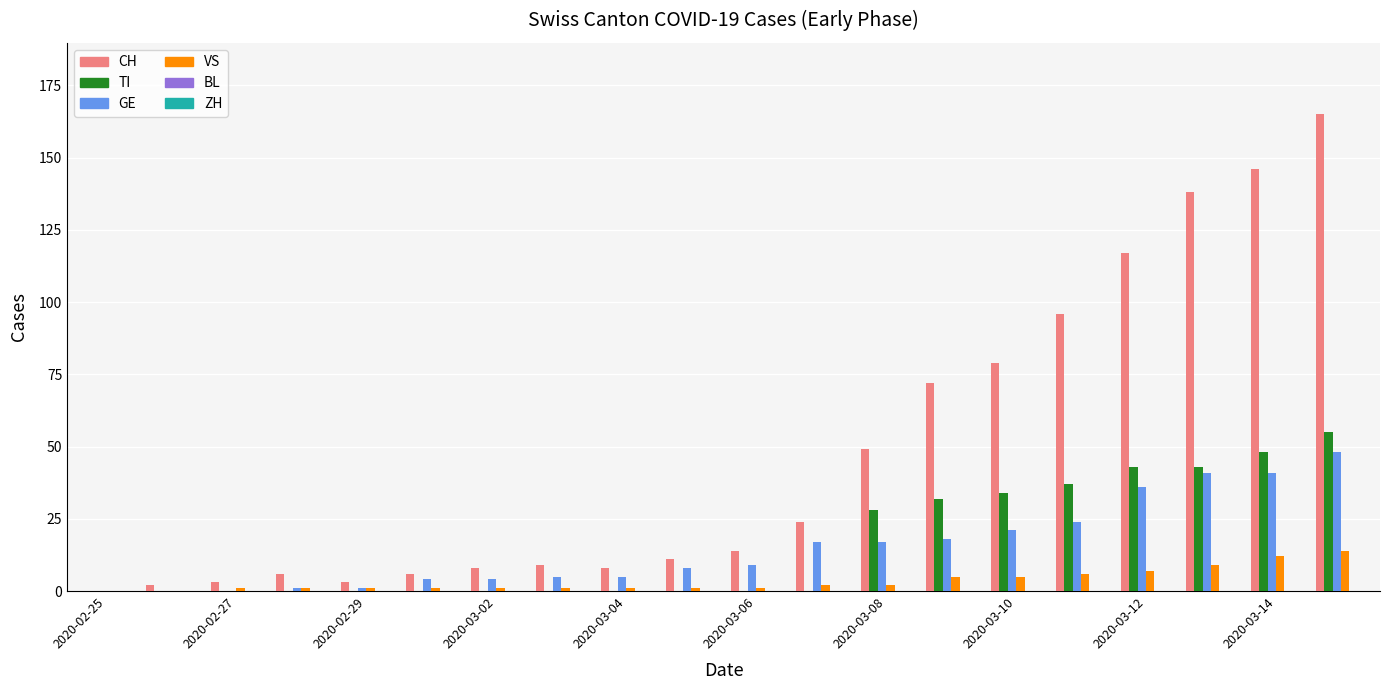

What is the greatest value displayed?

165